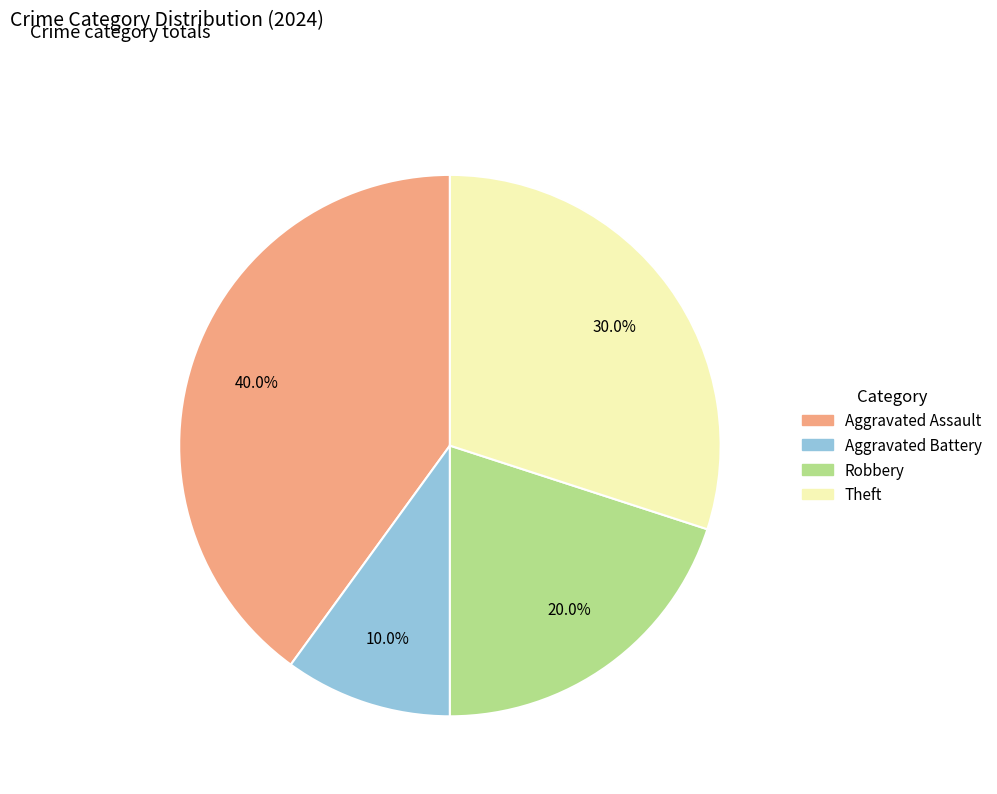

Does any single category account for the majority?

No